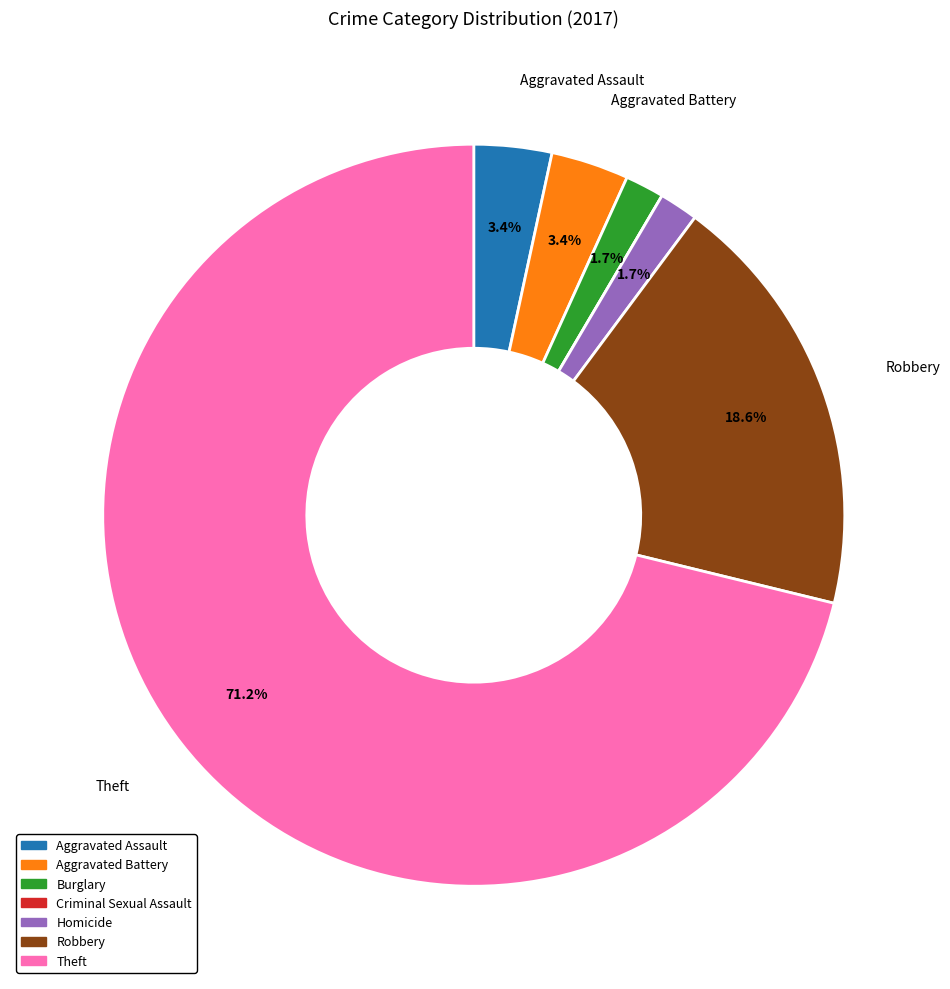

What percentage do Robbery and Theft together represent?

89.8%